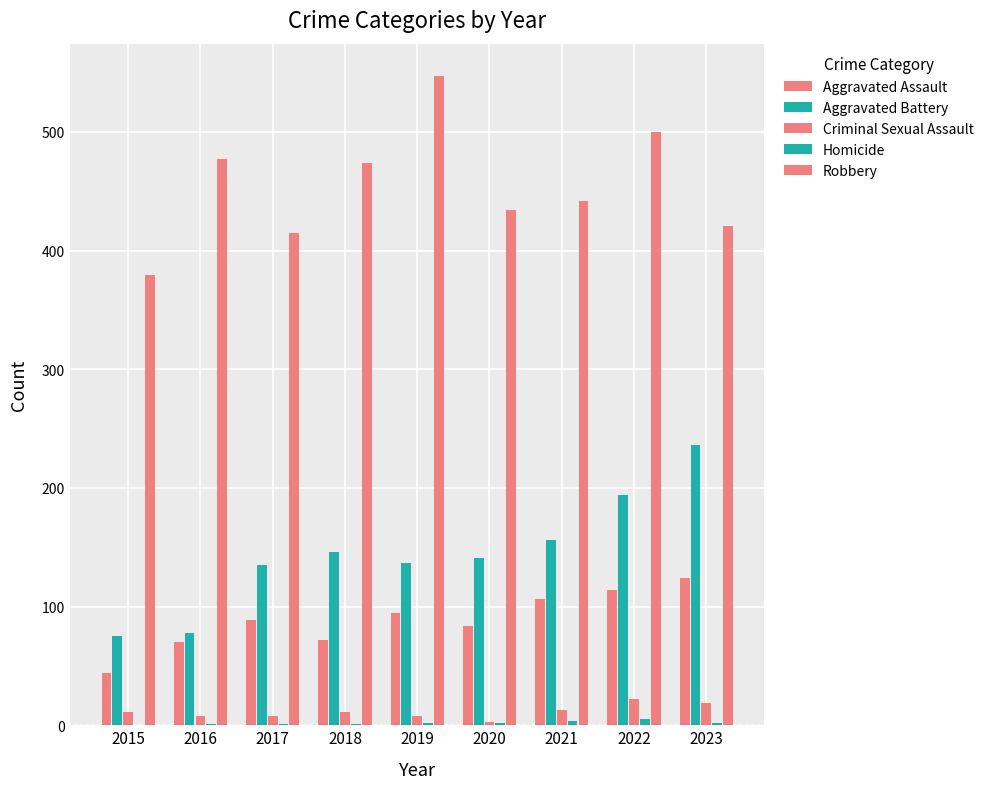

Count the number of data series in this chart.

5